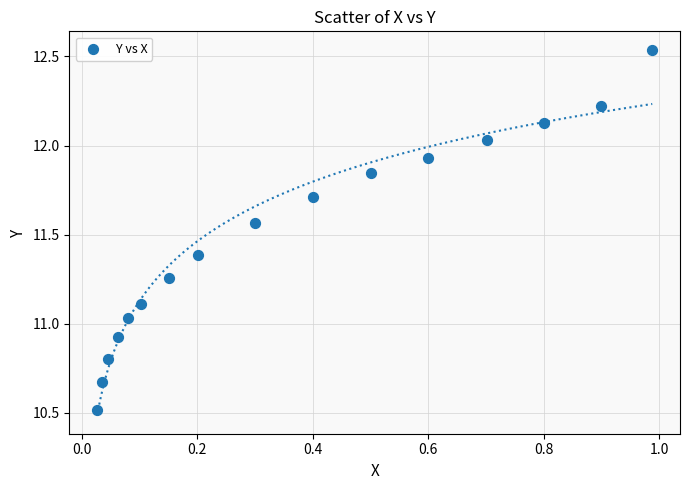

What is the range of X values (max minus min)?

1.0